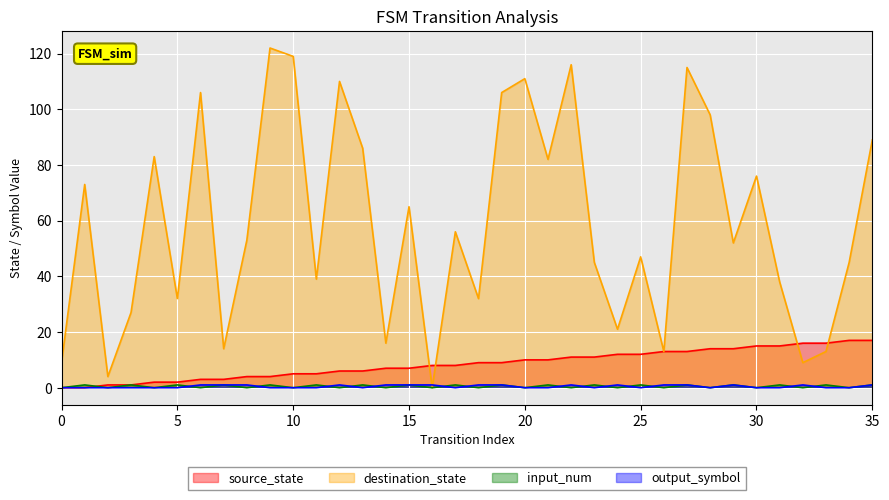

At which label is destination_state closest to 61?

15